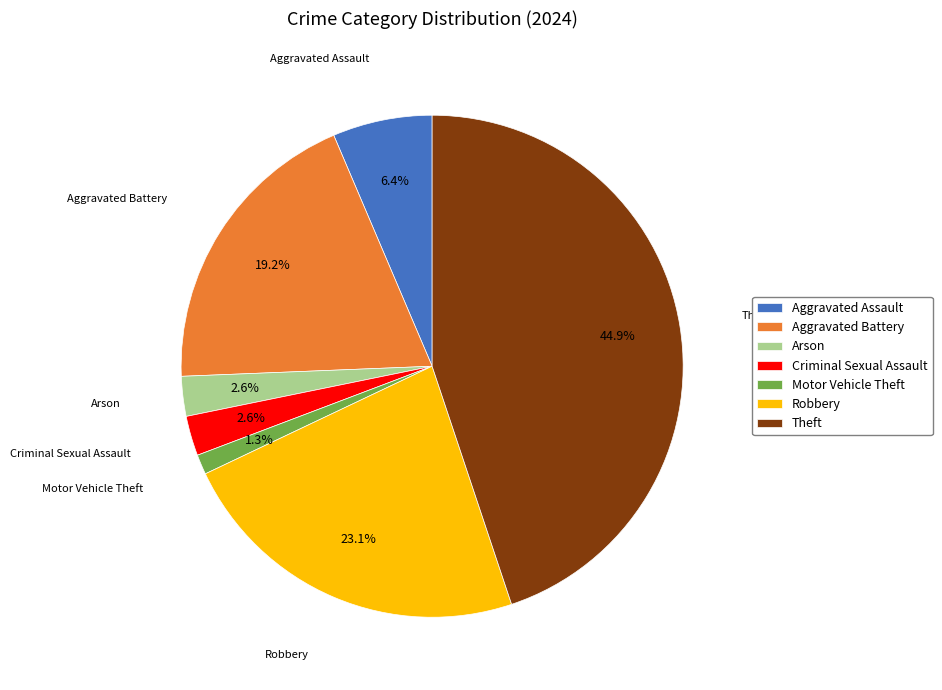

Which category has the smallest portion of the pie?

Motor Vehicle Theft